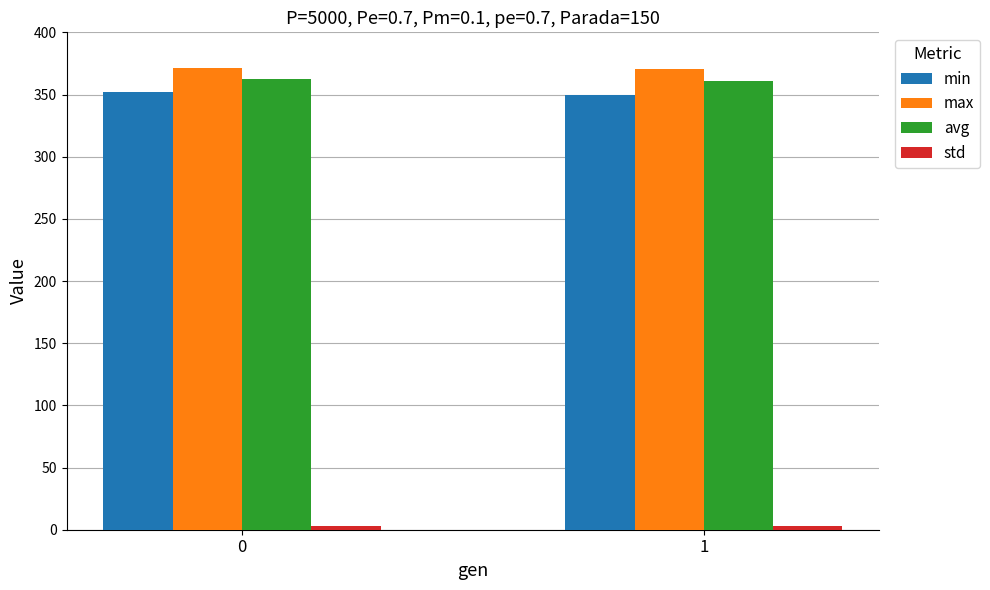

What is the spread (max minus min) of values at 1?

367.5